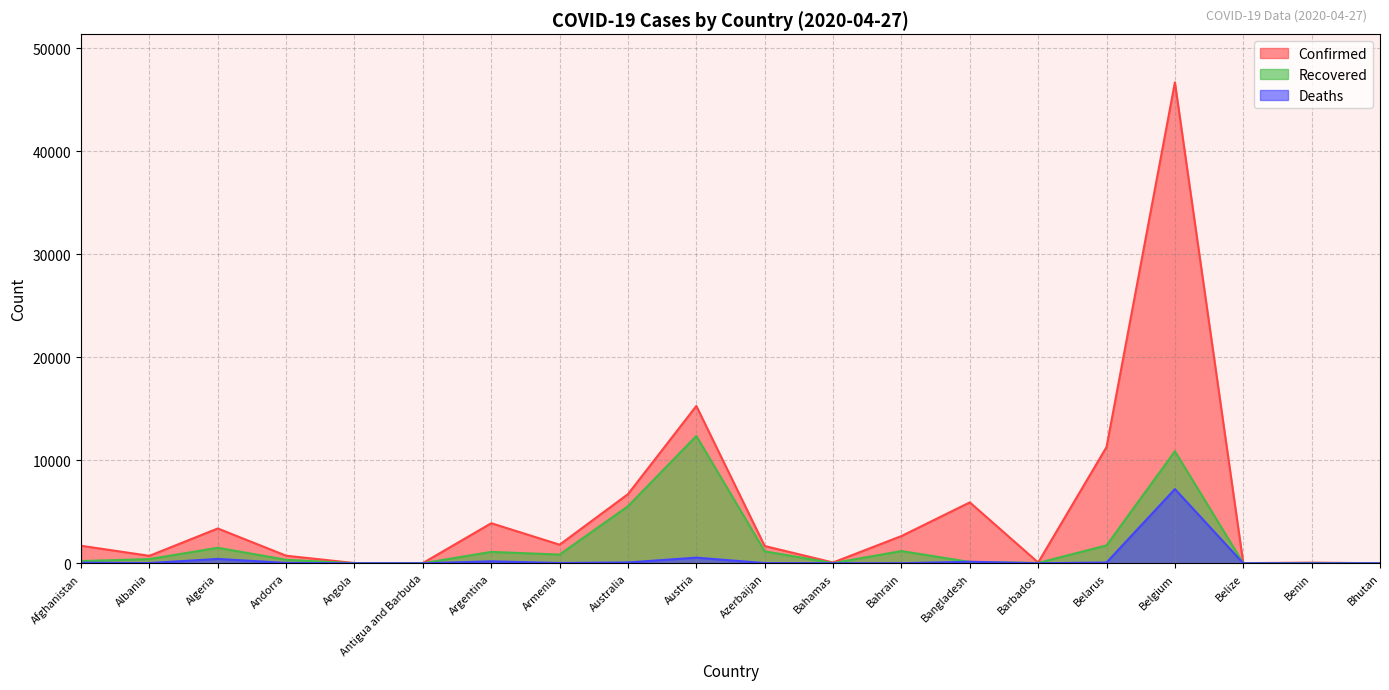

At which category does Deaths reach its first local valley?

Albania